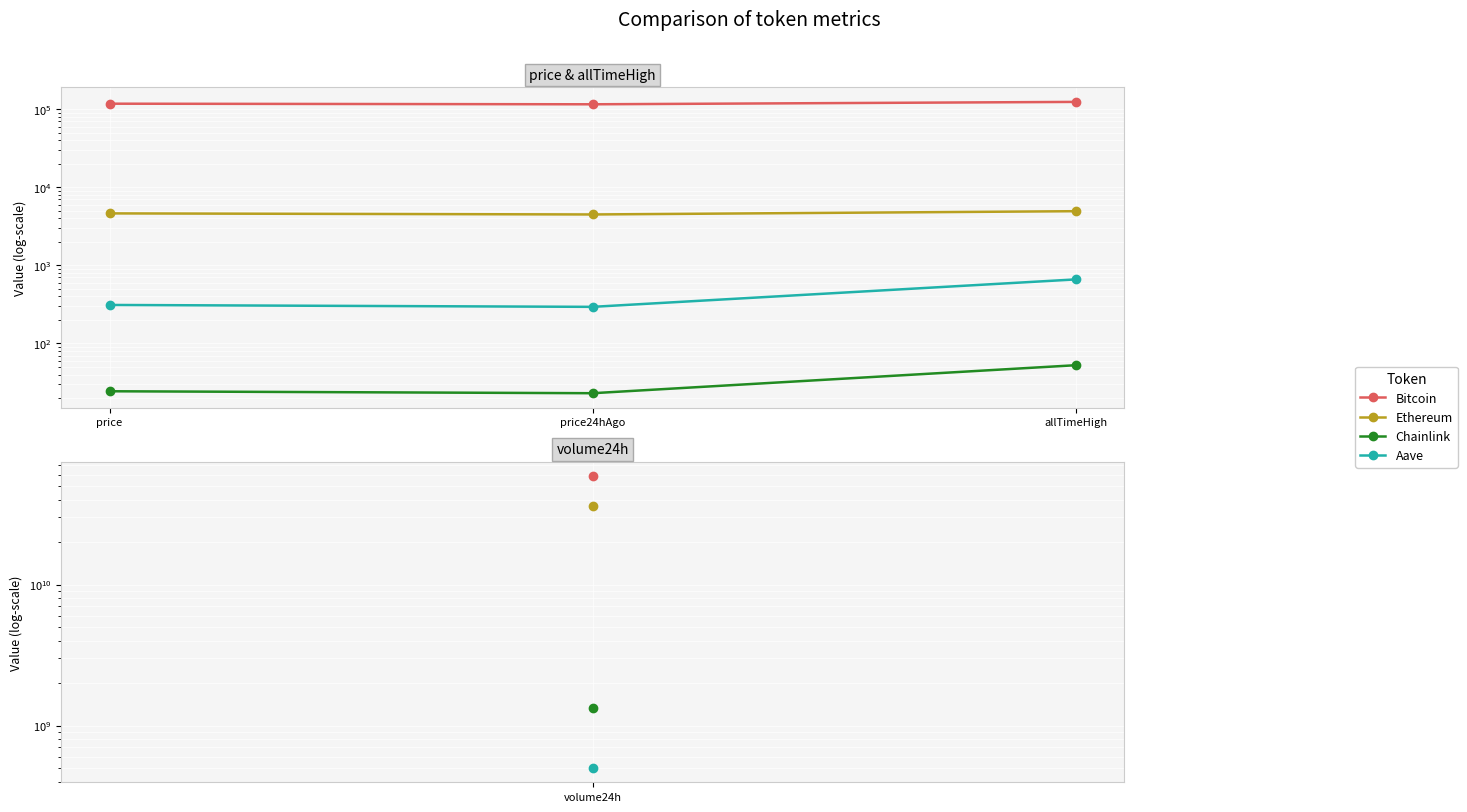

True or false: Ethereum has a value of 4491.0 at price24hAgo.

True